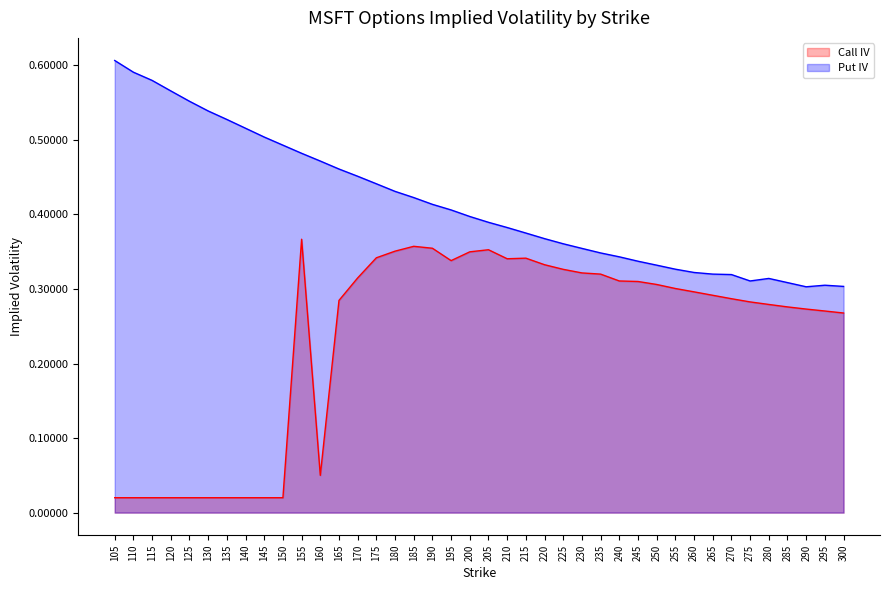

List the series in order of their peak value, highest first.

Put IV, Call IV